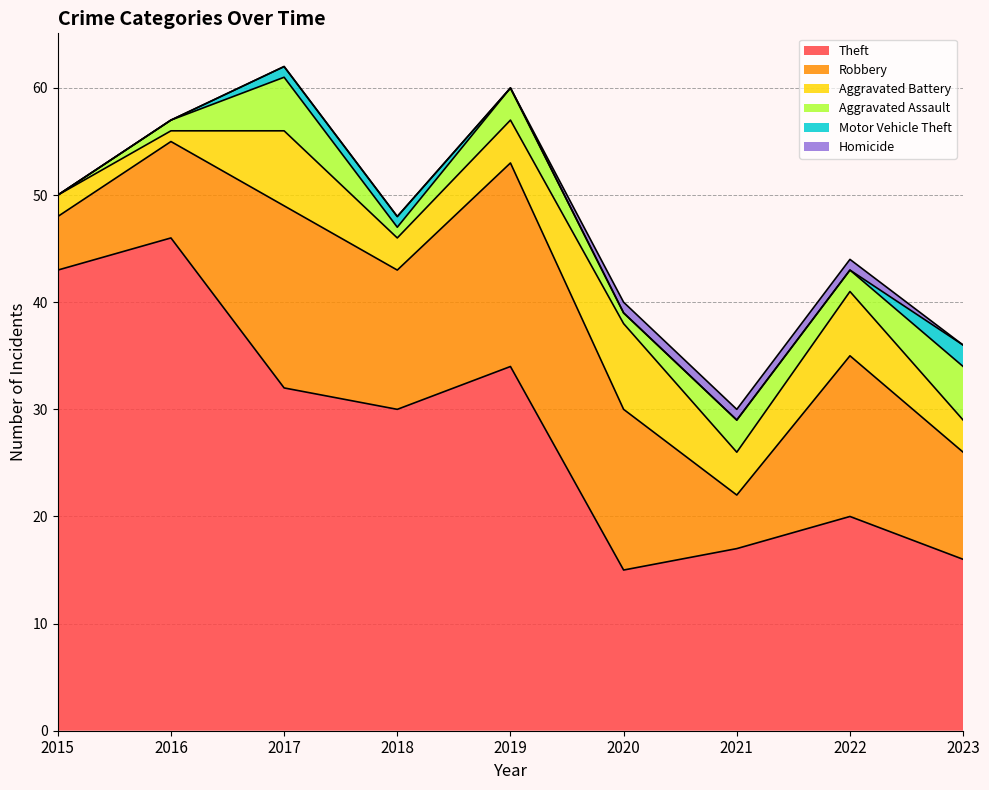

Reading right to left, extract all data points from this chart.

Theft: 2023=16	2022=20	2021=17	2020=15	2019=34	2018=30	2017=32	2016=46	2015=43
Robbery: 2023=10	2022=15	2021=5	2020=15	2019=19	2018=13	2017=17	2016=9	2015=5
Aggravated Battery: 2023=3	2022=6	2021=4	2020=8	2019=4	2018=3	2017=7	2016=1	2015=2
Aggravated Assault: 2023=5	2022=2	2021=3	2020=1	2019=3	2018=1	2017=5	2016=1	2015=0
Motor Vehicle Theft: 2023=2	2022=0	2021=0	2020=0	2019=0	2018=1	2017=1	2016=0	2015=0
Homicide: 2023=0	2022=1	2021=1	2020=1	2019=0	2018=0	2017=0	2016=0	2015=0